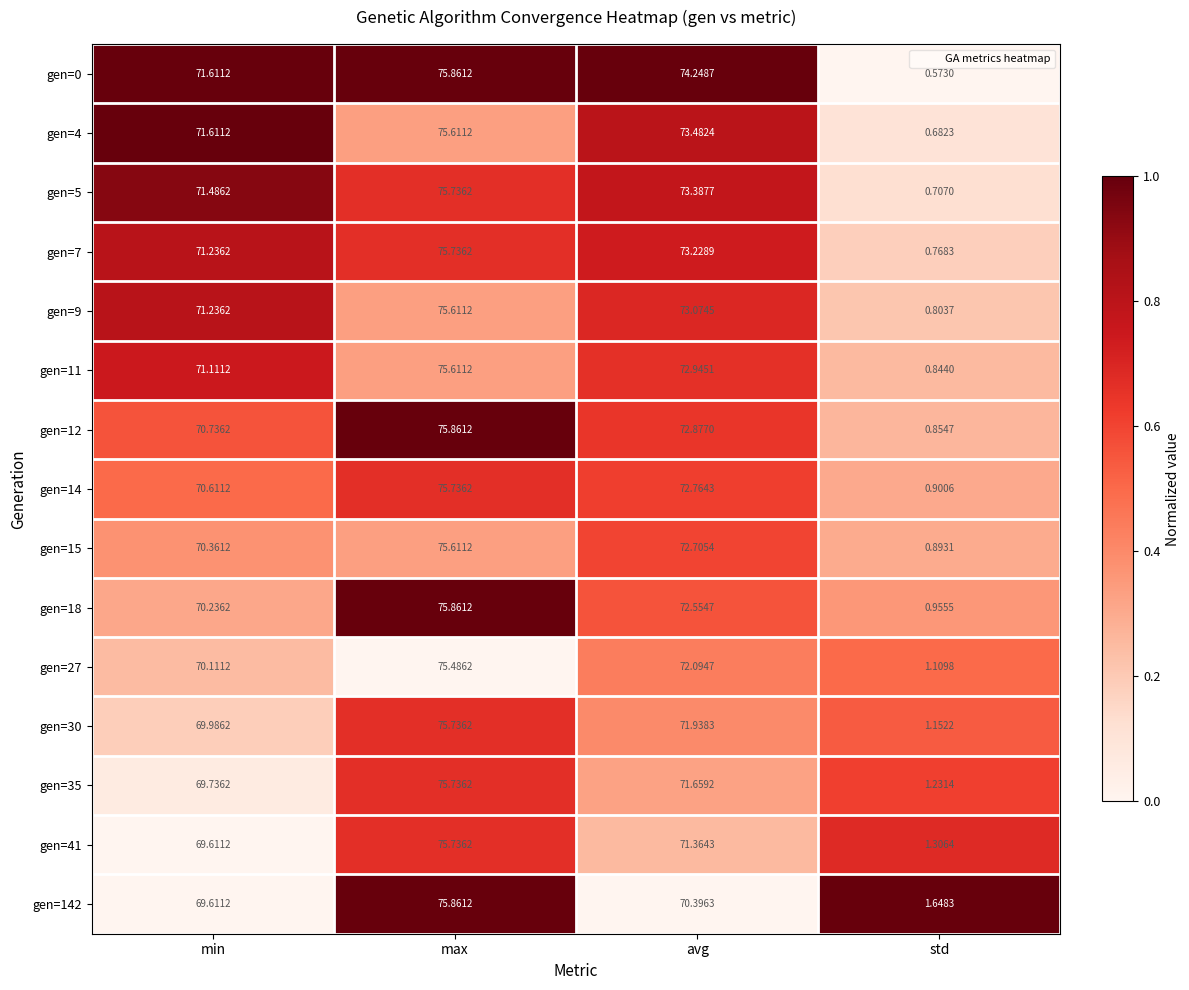

Which series has the largest range (max minus min)?

gen=0